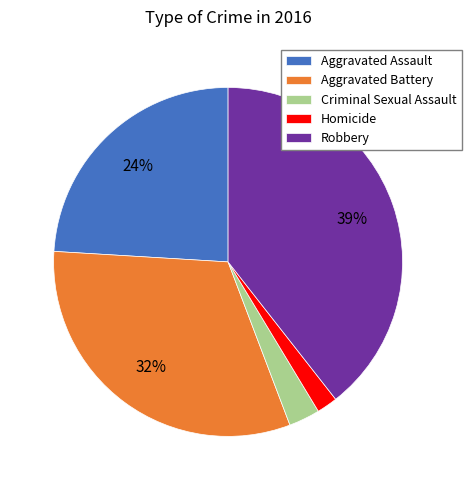

True or false: Homicide accounts for 9% of the total.

False